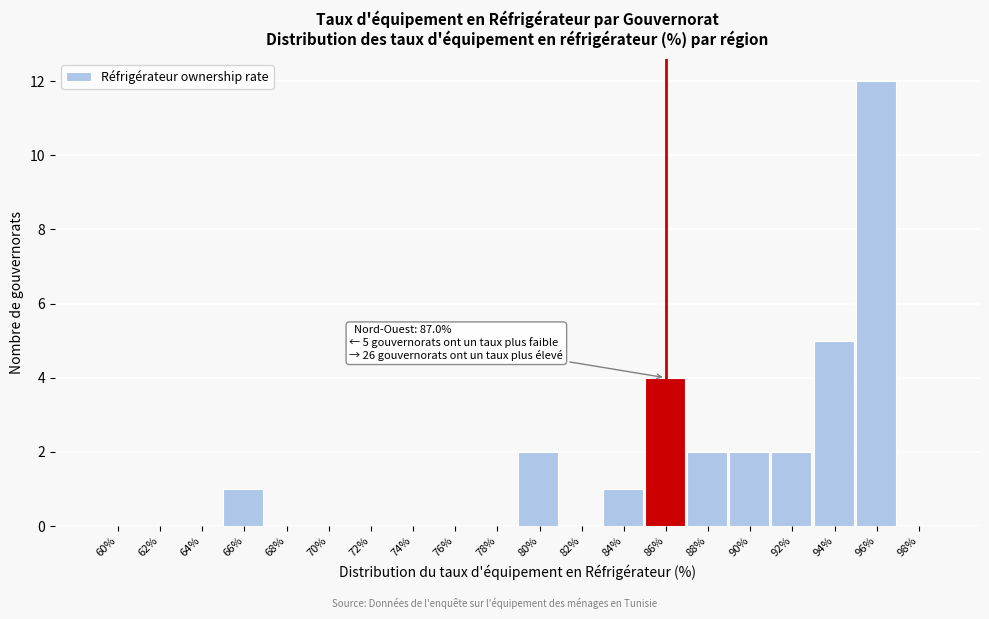

Reading left to right, what are all the values shown in this chart?

60%=0	62%=0	64%=0	66%=1	68%=0	70%=0	72%=0	74%=0	76%=0	78%=0	80%=2	82%=0	84%=1	86%=4	88%=2	90%=2	92%=2	94%=5	96%=12	98%=0